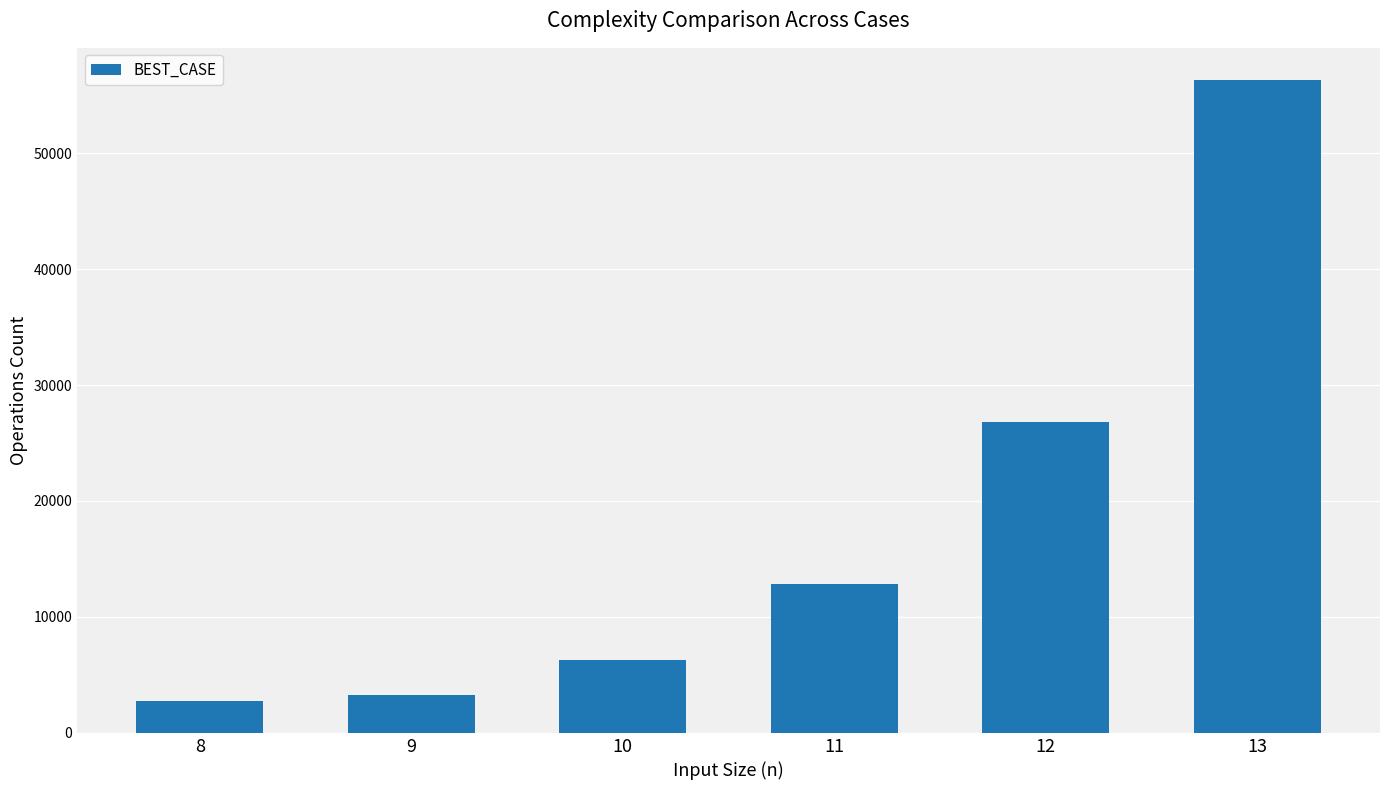

True or false: the data shows 35250 at 12.

False